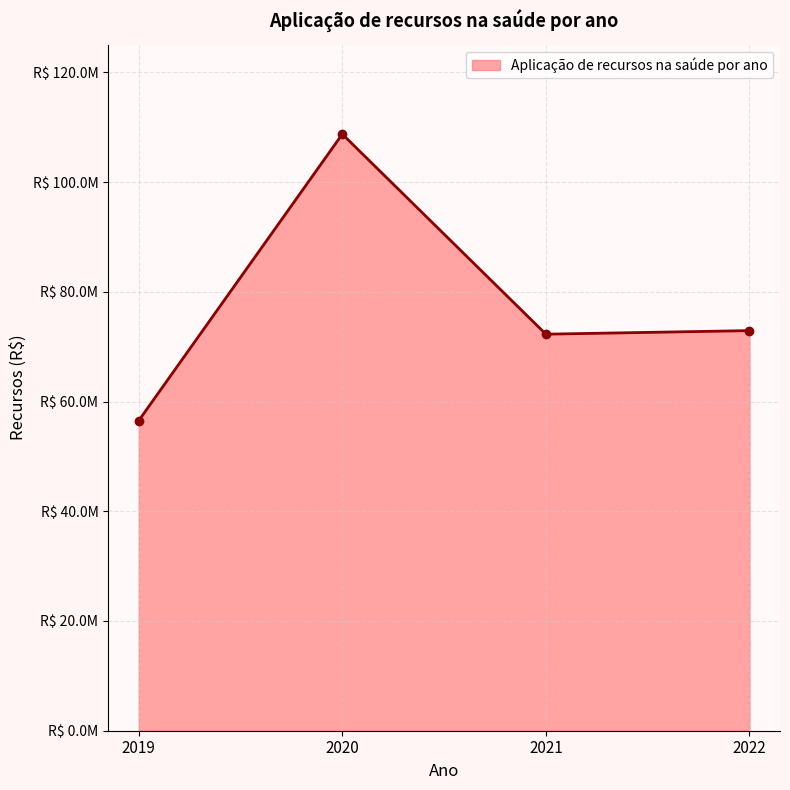

Is this an area chart (filled region under the line)?

Yes